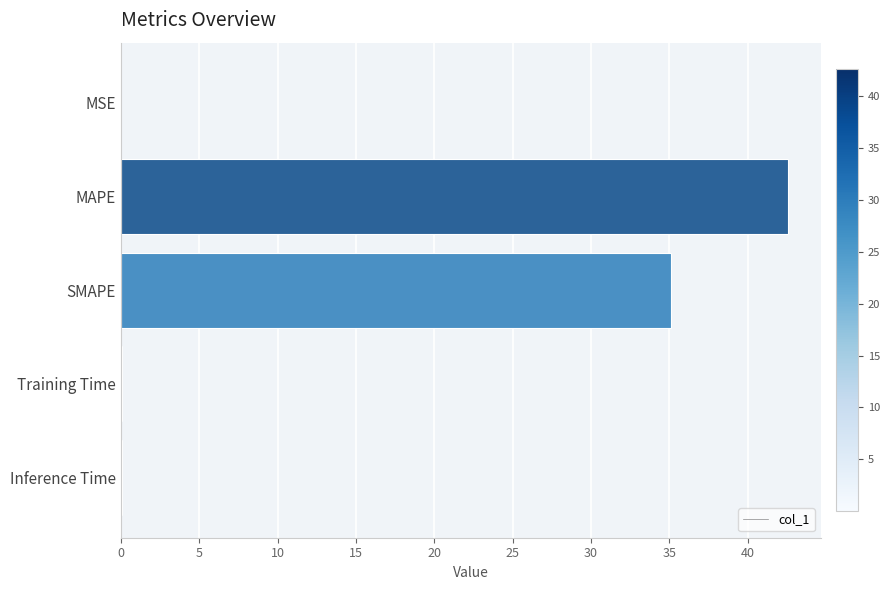

What is the sum of all values?

77.8